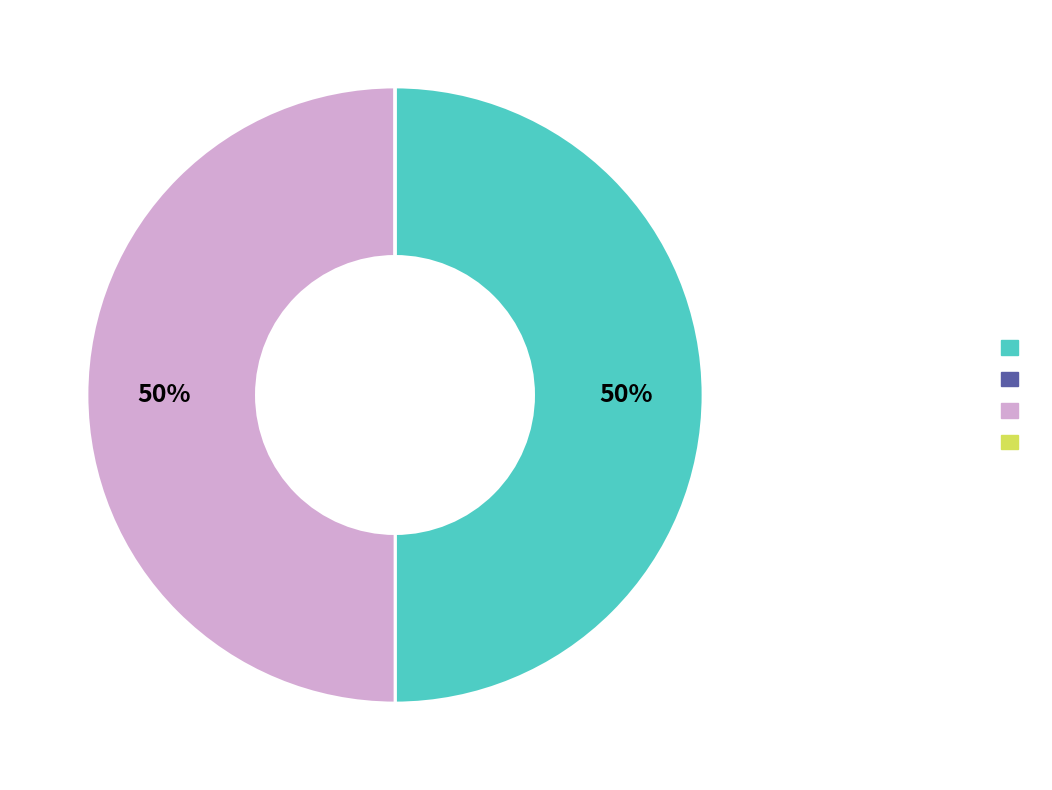

To the nearest percent, what is the difference between the largest and smallest slice percentages?

50%